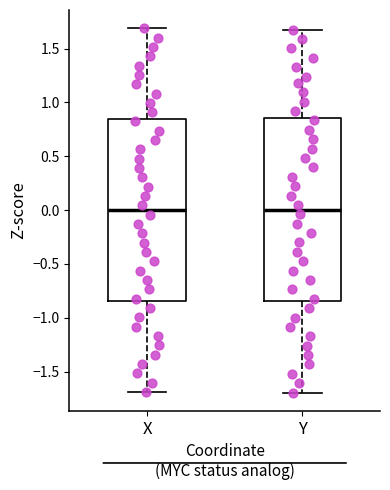

Where does the median line of the box for X sit on the y-axis? The values are not printed on the chart, so give them approximately, as read against the axis.

0.00